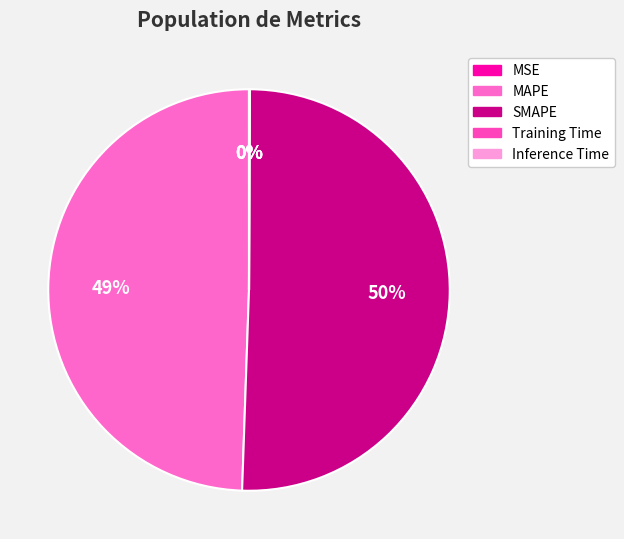

Is it true that MAPE is 49% of the pie?

True